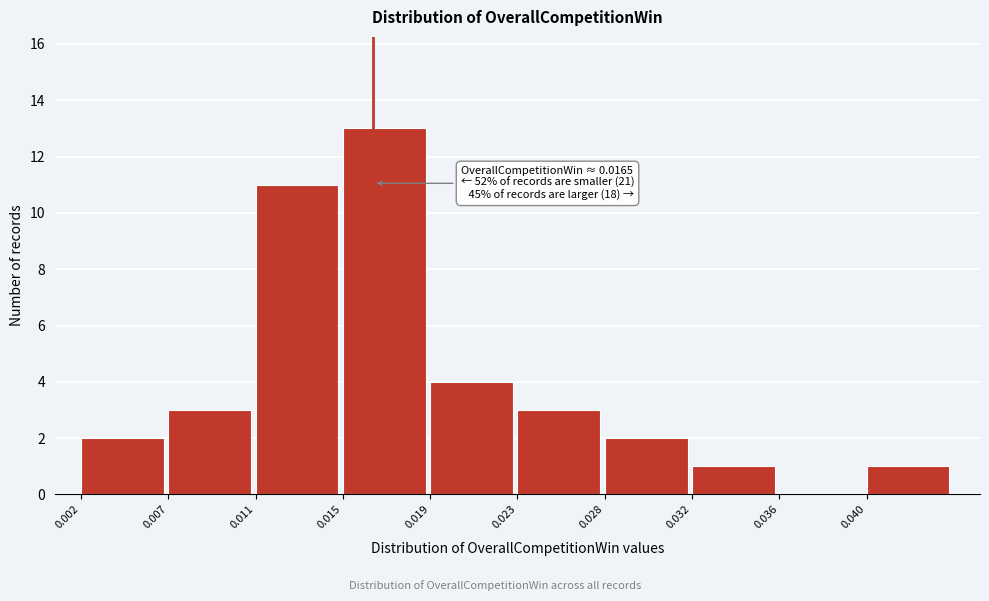

Reading right to left, transcribe all the data shown in this chart.

0.040=1	0.036=0	0.032=1	0.028=2	0.023=3	0.019=4	0.015=13	0.011=11	0.007=3	0.002=2